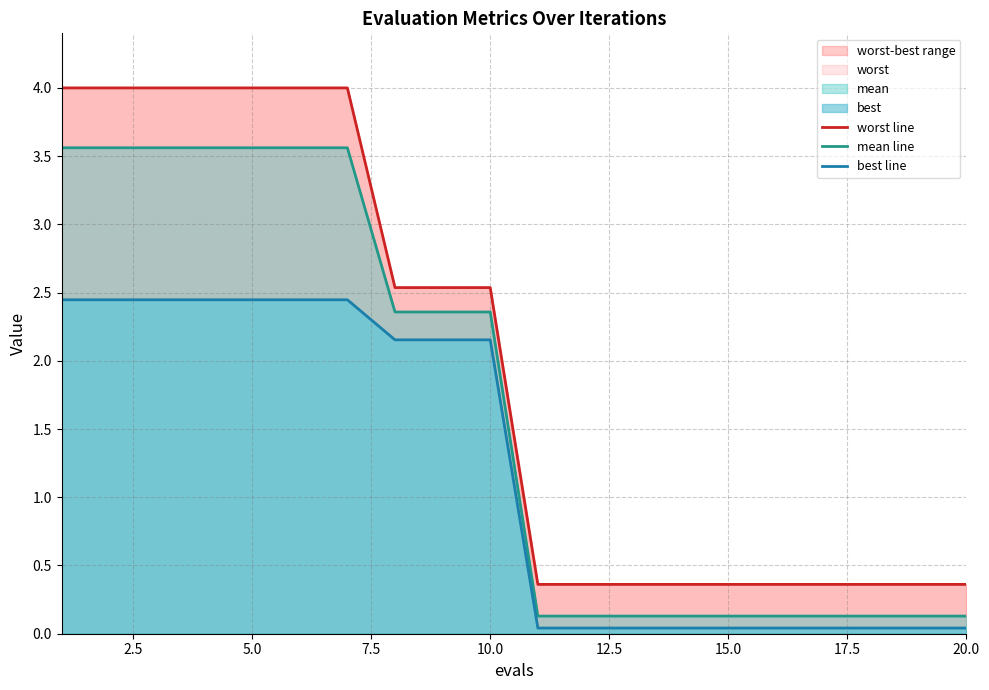

How many values in the worst line series exceed 2?

10